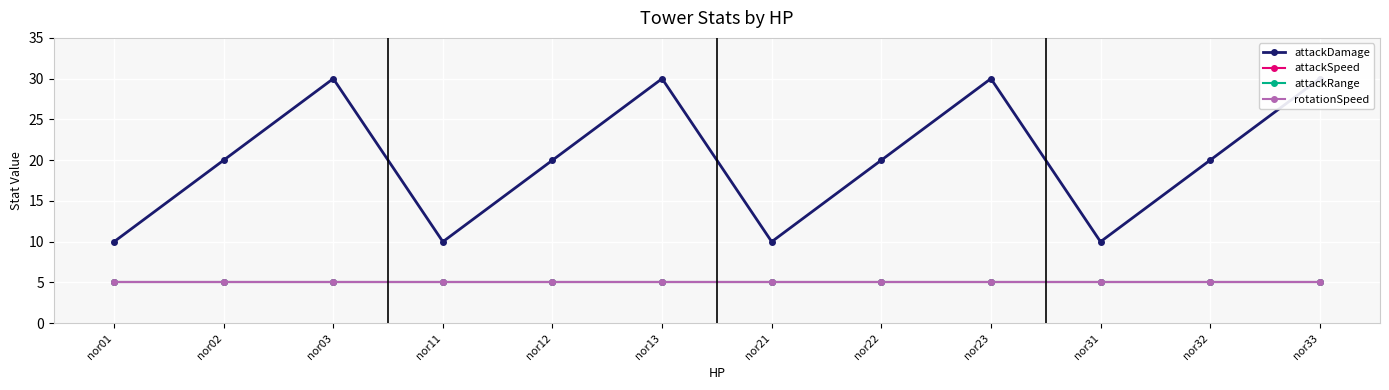

How many lines are shown in the chart?

4